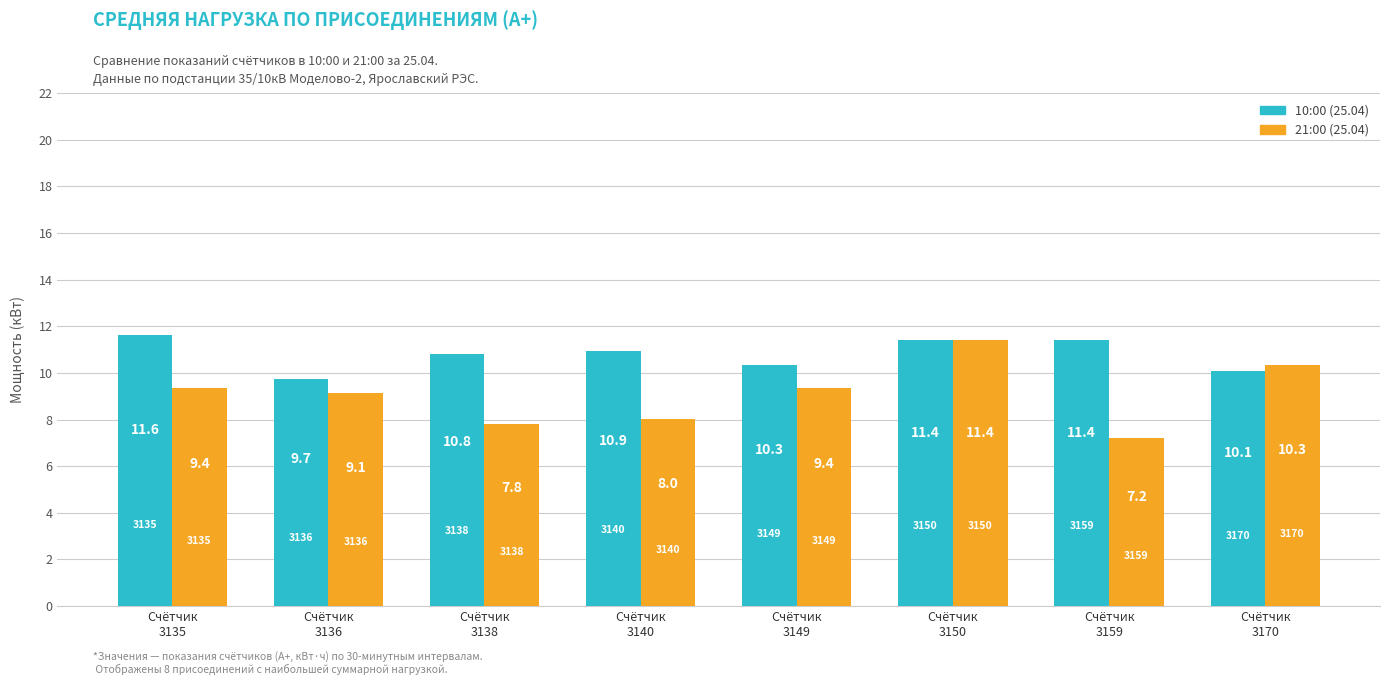

What is the smallest value displayed?

7.2